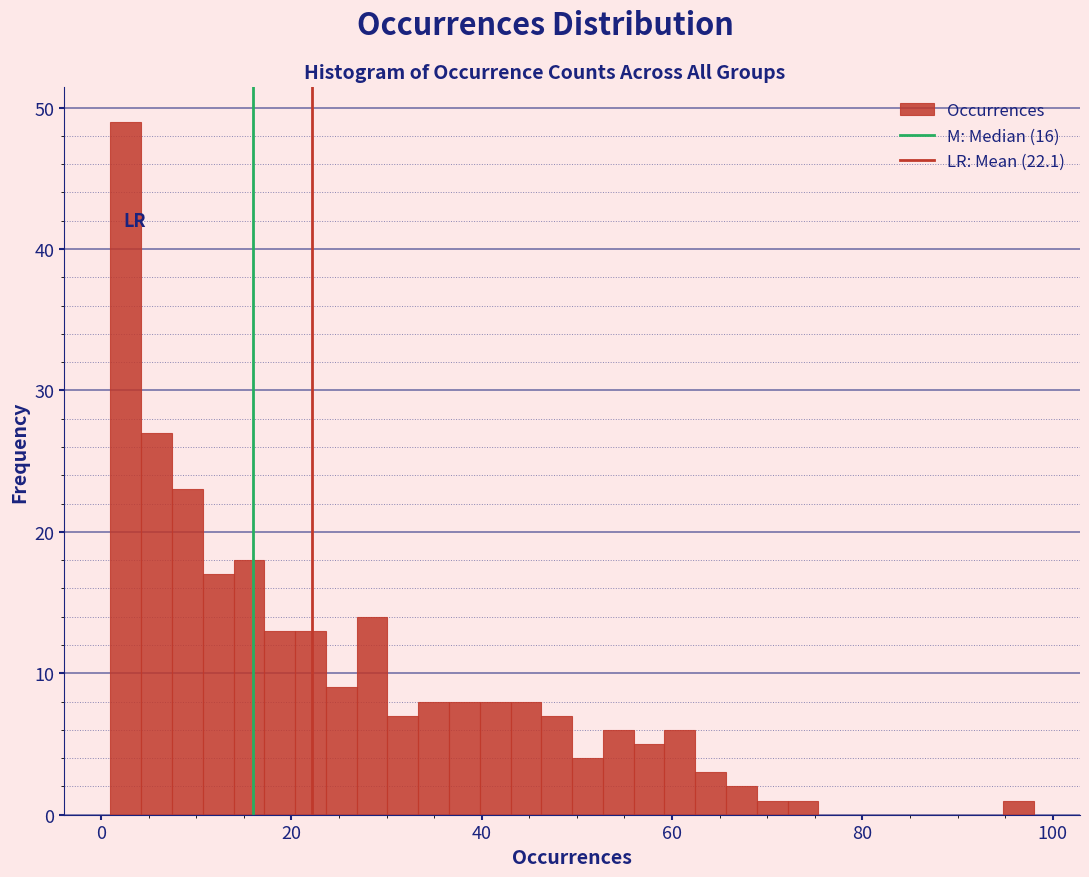

Read against the x-axis, roughly where is the centre of the tallest bar?

2